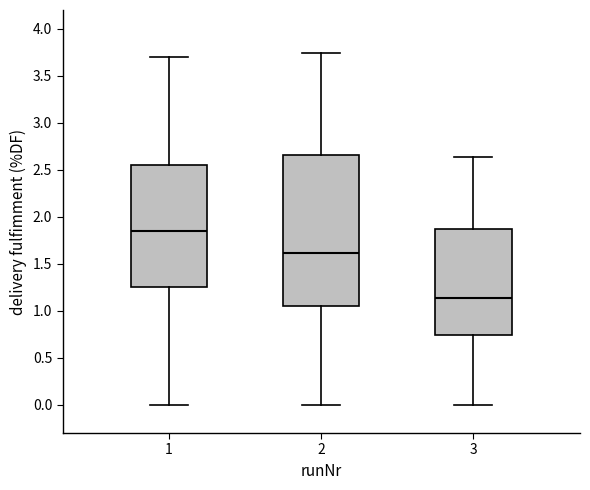

Which box is the tallest, from its lower edge to its upper edge?

2